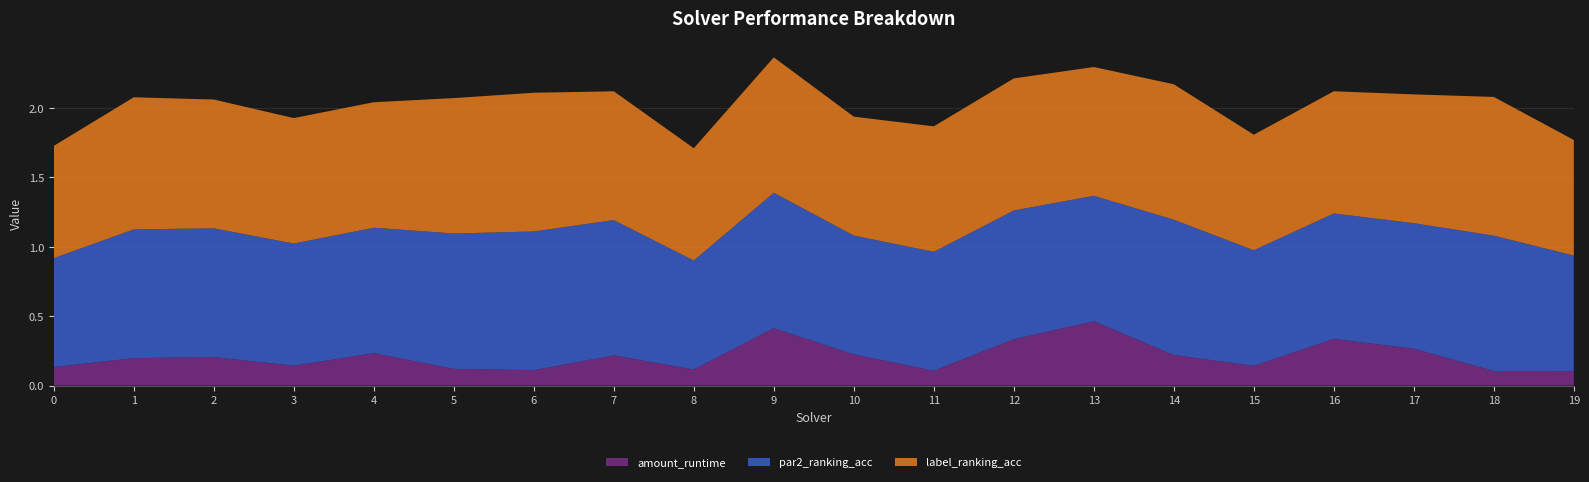

Reading left to right, extract all data points from this chart.

amount_runtime: 0.1	0.2	0.2	0.1	0.2	0.1	0.1	0.2	0.1	0.4	0.2	0.1	0.3	0.5	0.2	0.1	0.3	0.3	0.1	0.1
par2_ranking_acc: 0.8	0.9	0.9	0.9	0.9	1.0	1.0	1.0	0.8	1.0	0.9	0.9	0.9	0.9	1.0	0.8	0.9	0.9	1.0	0.8
label_ranking_acc: 0.8	1.0	0.9	0.9	0.9	1.0	1.0	0.9	0.8	1.0	0.9	0.9	1.0	0.9	1.0	0.8	0.9	0.9	1.0	0.8